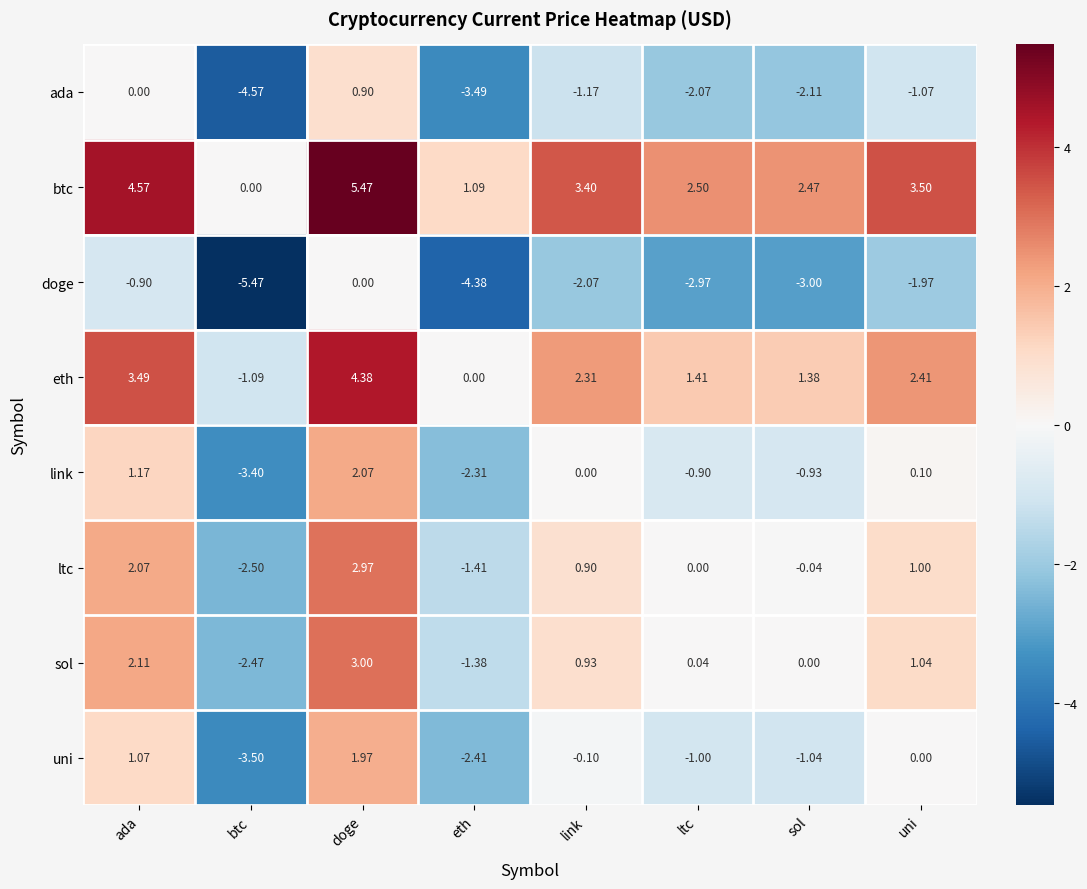

Which label corresponds to the smallest value in the chart?

btc